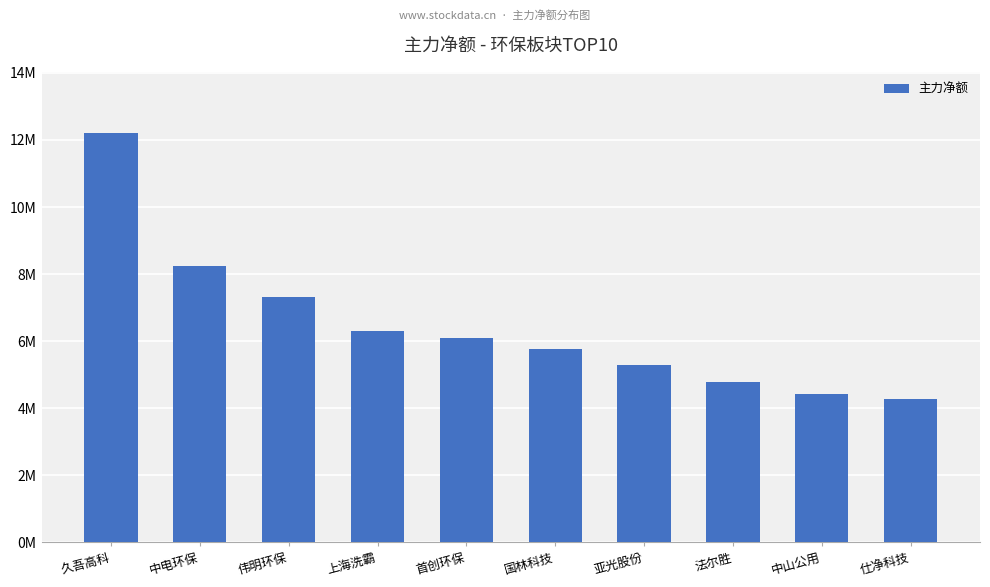

Does the chart contain stacked bars?

No